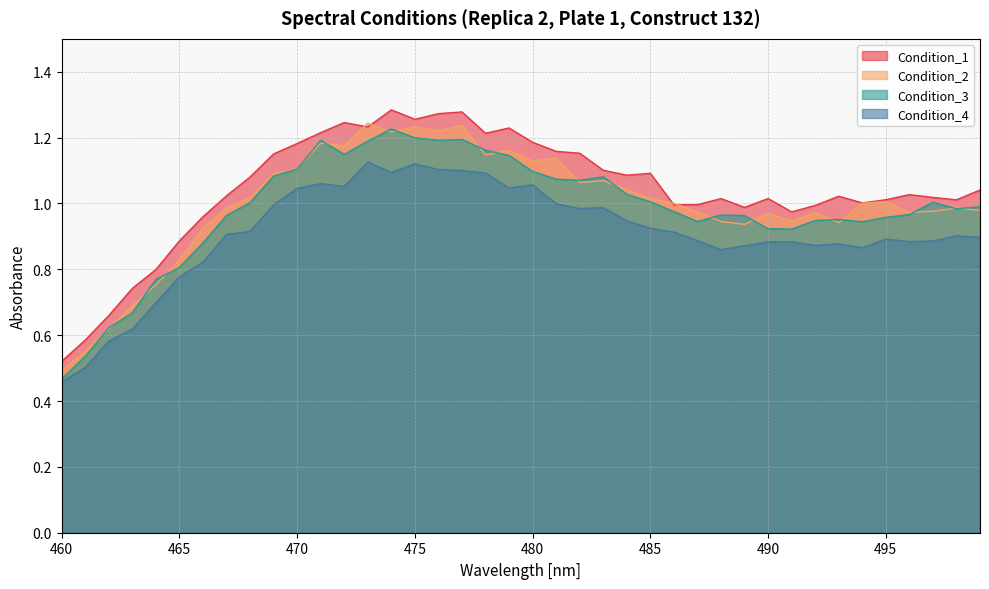

What is the difference between the Condition_3 values at 491 and 477?

0.3